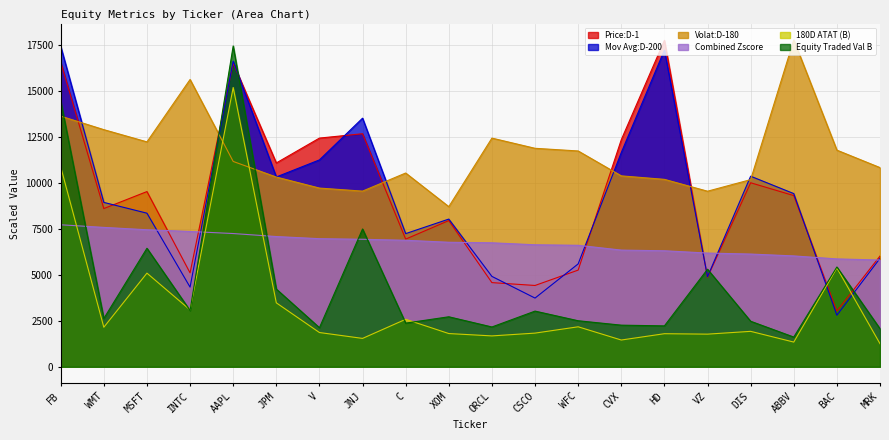

True or false: Equity Traded Val B and Volat:D-180 cross at least once.

True